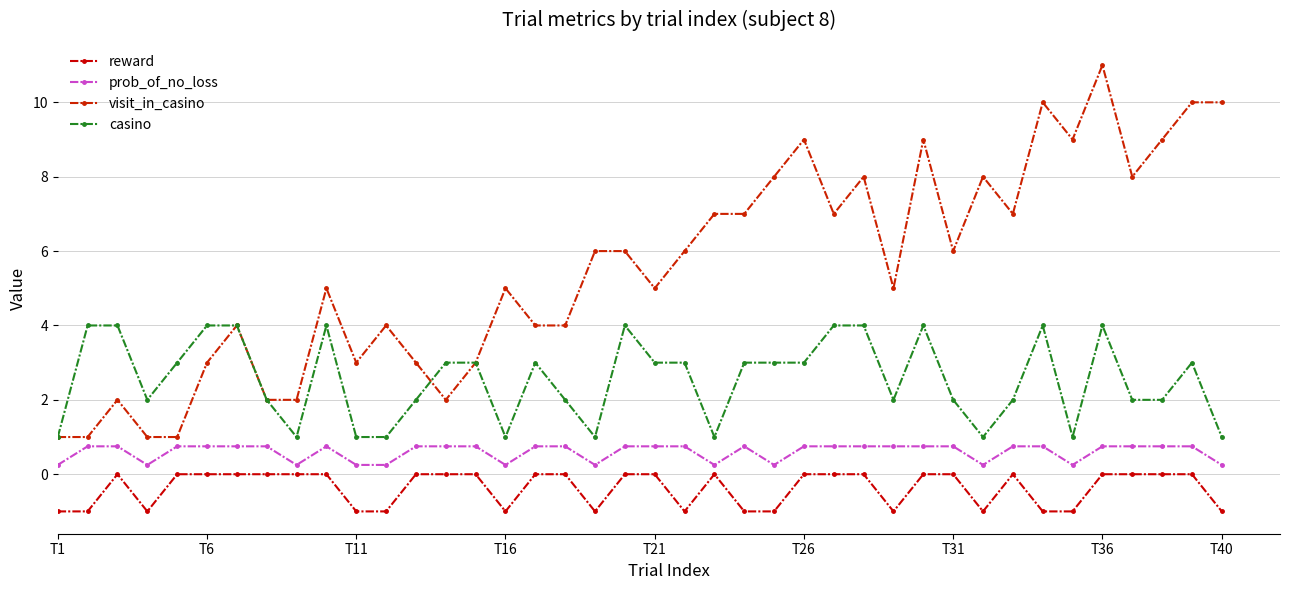

Reading right to left, list all the values displayed in this chart.

reward: -1.0	0.0	0.0	0.0	0.0	-1.0	-1.0	0.0	-1.0	0.0	0.0	-1.0	0.0	0.0	0.0	-1.0	-1.0	0.0	-1.0	0.0	0.0	-1.0	0.0	0.0	-1.0	0.0	0.0	0.0	-1.0	-1.0	0.0	0.0	0.0	0.0	0.0	0.0	-1.0	0.0	-1.0	-1.0
prob_of_no_loss: 0.2	0.8	0.8	0.8	0.8	0.2	0.8	0.8	0.2	0.8	0.8	0.8	0.8	0.8	0.8	0.2	0.8	0.2	0.8	0.8	0.8	0.2	0.8	0.8	0.2	0.8	0.8	0.8	0.2	0.2	0.8	0.2	0.8	0.8	0.8	0.8	0.2	0.8	0.8	0.2
visit_in_casino: 10.0	10.0	9.0	8.0	11.0	9.0	10.0	7.0	8.0	6.0	9.0	5.0	8.0	7.0	9.0	8.0	7.0	7.0	6.0	5.0	6.0	6.0	4.0	4.0	5.0	3.0	2.0	3.0	4.0	3.0	5.0	2.0	2.0	4.0	3.0	1.0	1.0	2.0	1.0	1.0
casino: 1.0	3.0	2.0	2.0	4.0	1.0	4.0	2.0	1.0	2.0	4.0	2.0	4.0	4.0	3.0	3.0	3.0	1.0	3.0	3.0	4.0	1.0	2.0	3.0	1.0	3.0	3.0	2.0	1.0	1.0	4.0	1.0	2.0	4.0	4.0	3.0	2.0	4.0	4.0	1.0